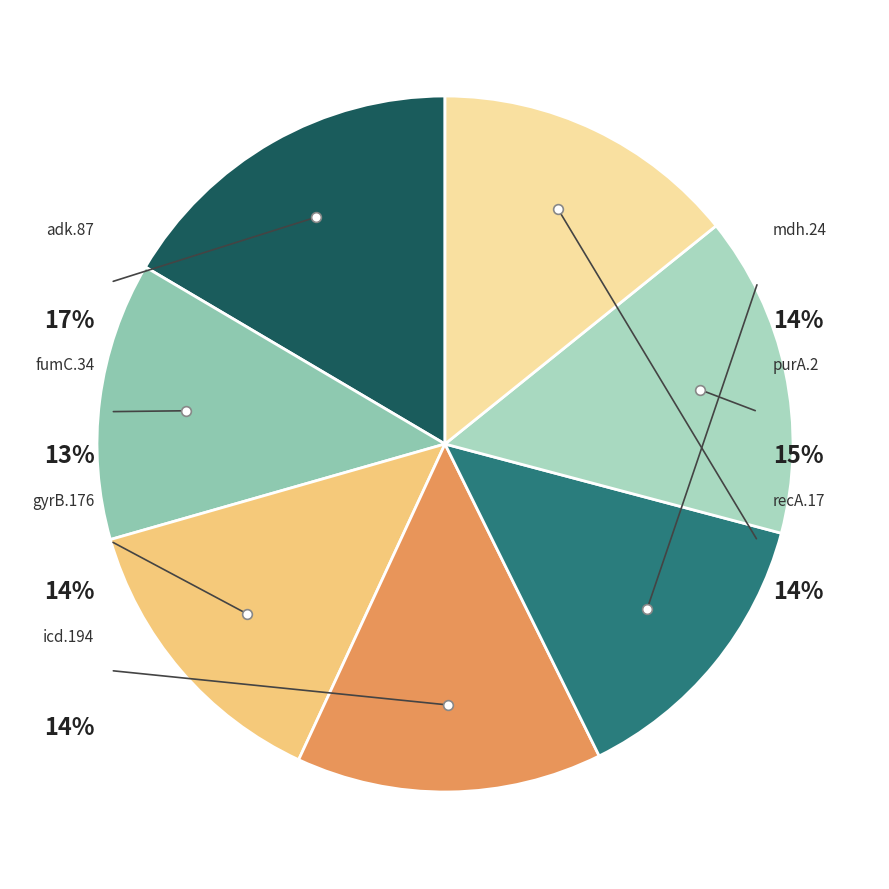

To the nearest percent, what percentage of the pie is fumC.34?

13%